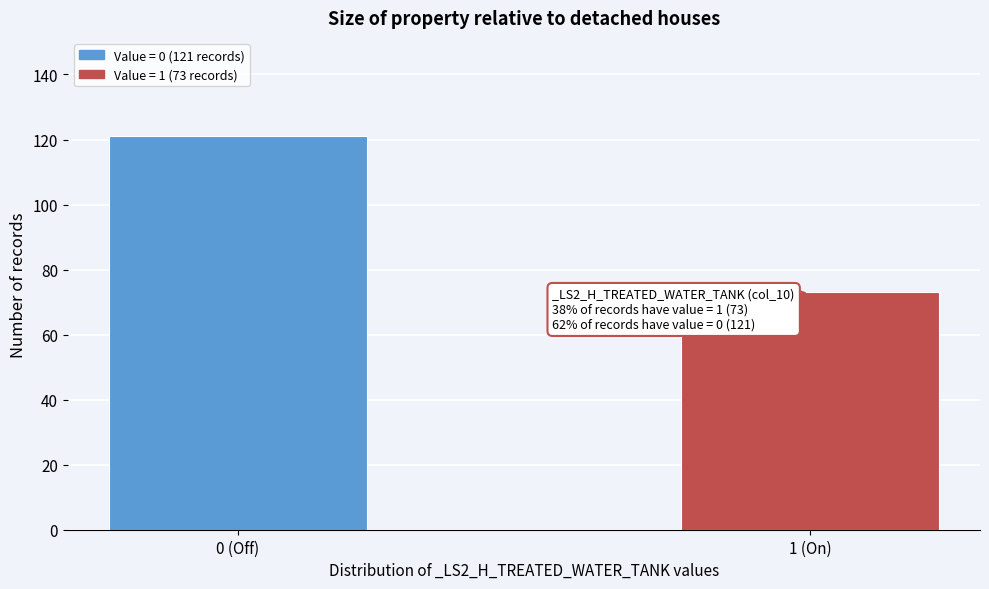

Reading left to right, what are all the values shown in this chart?

121	73